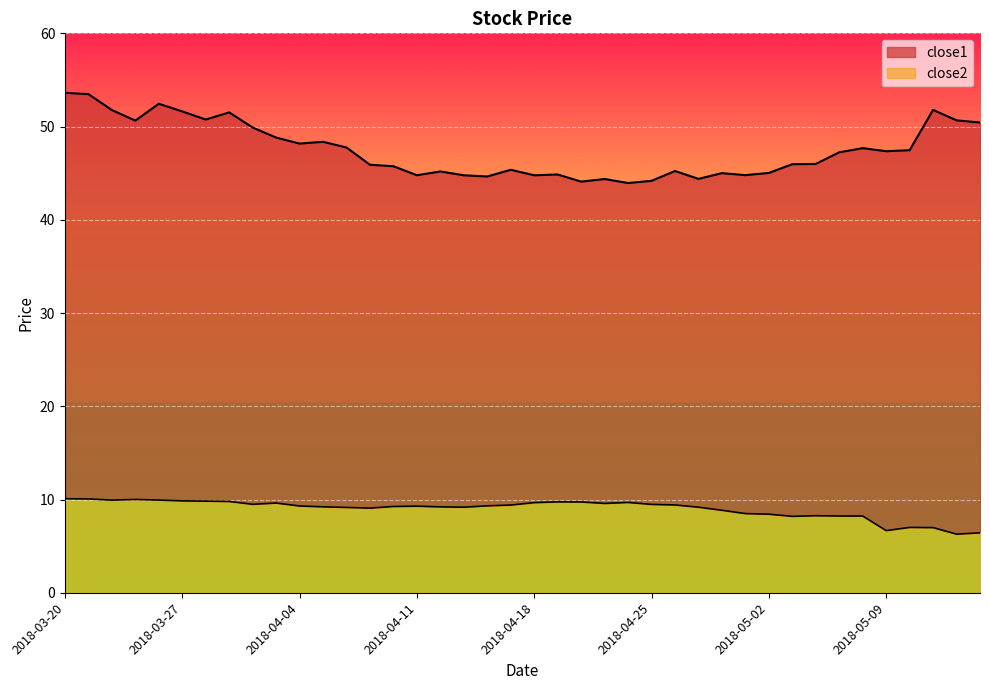

List the series in order of their overall mean, highest first.

close1, close2